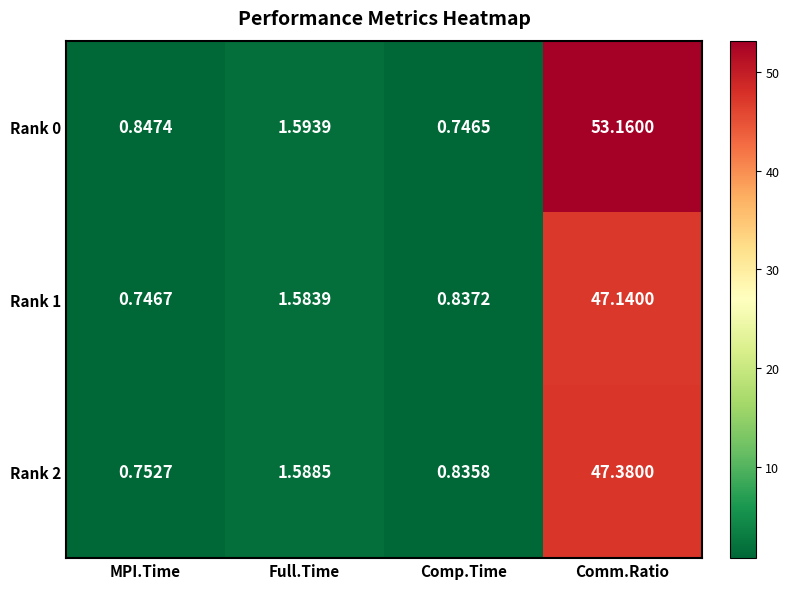

At how many categories does at least one series exceed 40?

1